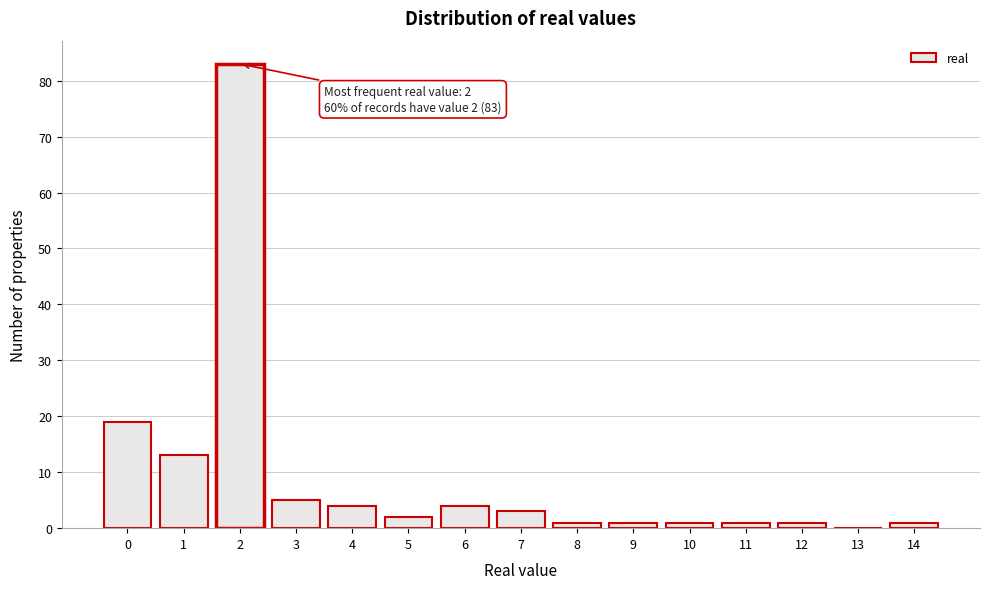

Which range on the x-axis has the tallest bar?

1.5 to 2.5